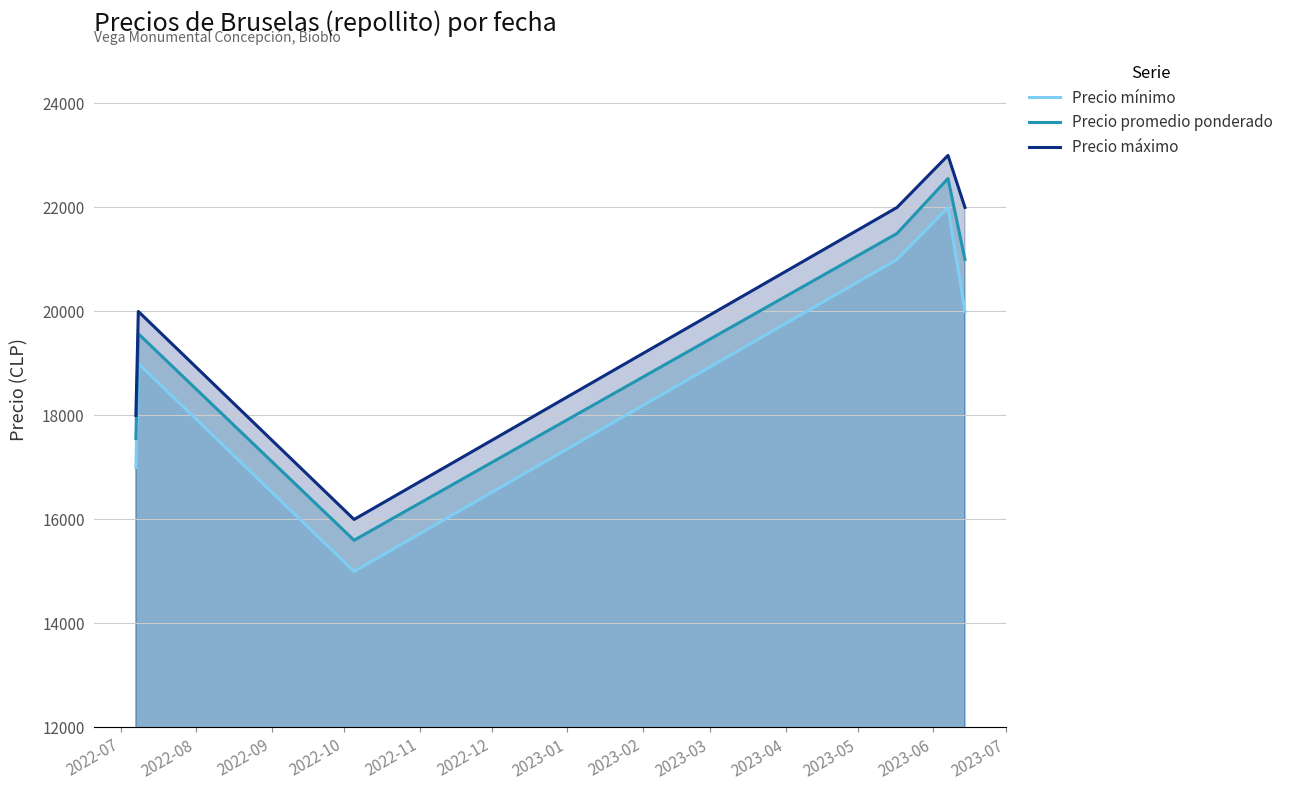

Which series has the largest total across all categories?

Precio máximo